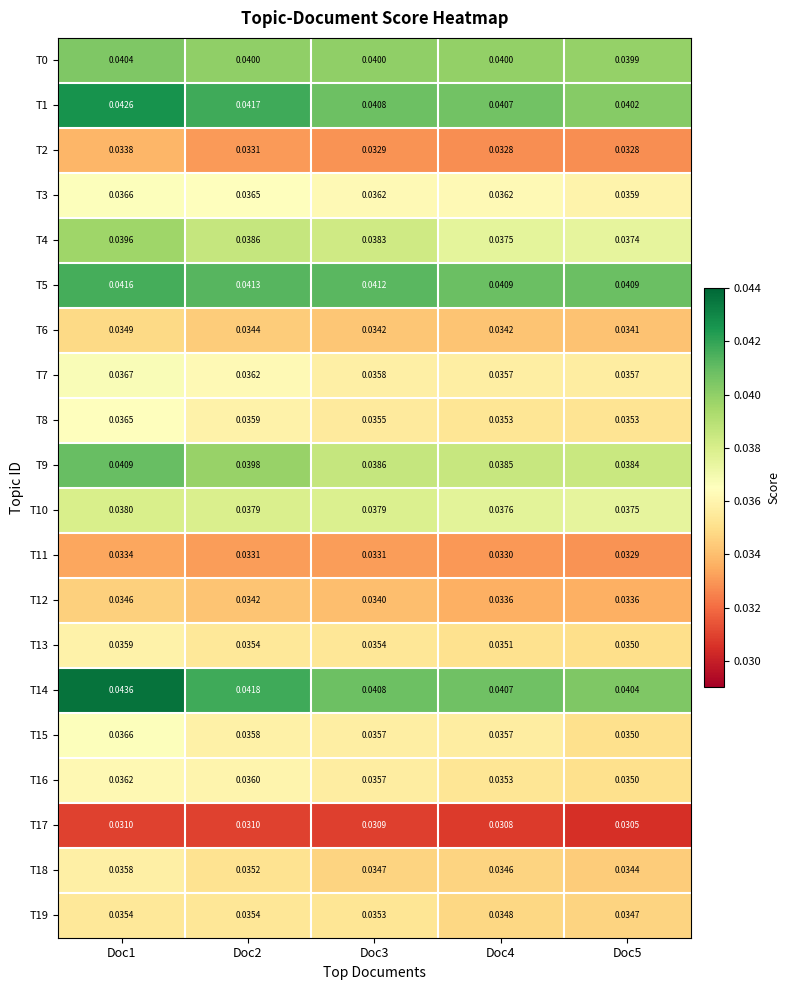

Is the value of T17 at Doc1 greater than the value of T5 at Doc5?

No